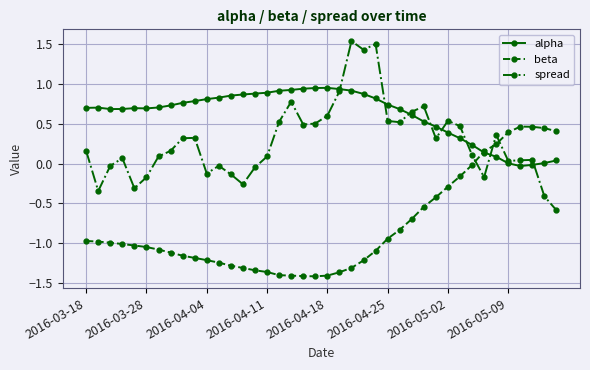

List the series in order of their overall mean, lowest first.

beta, spread, alpha